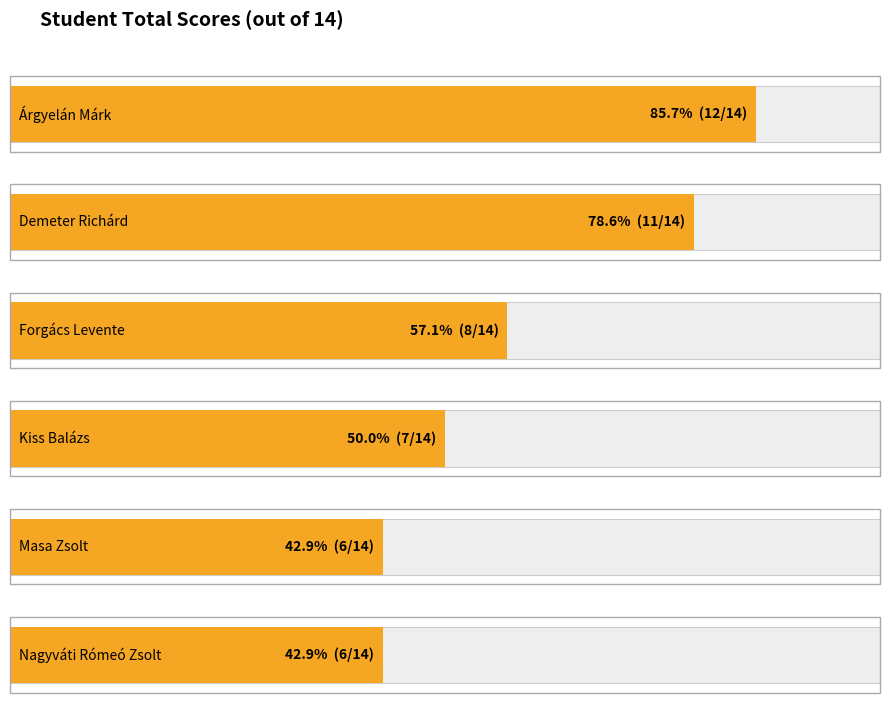

List the series in order of their peak value, highest first.

Árgyelán Márk, Demeter Richárd, Forgács Levente, Kiss Balázs, Masa Zsolt, Nagyváti Rómeó Zsolt